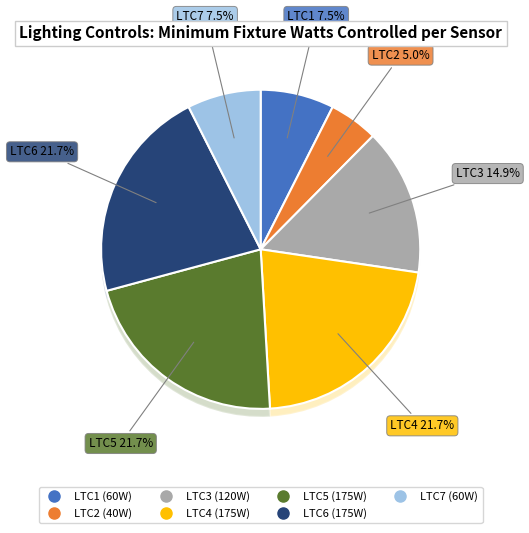

To the nearest percent, what is the difference between the largest and smallest slice percentages?

17%